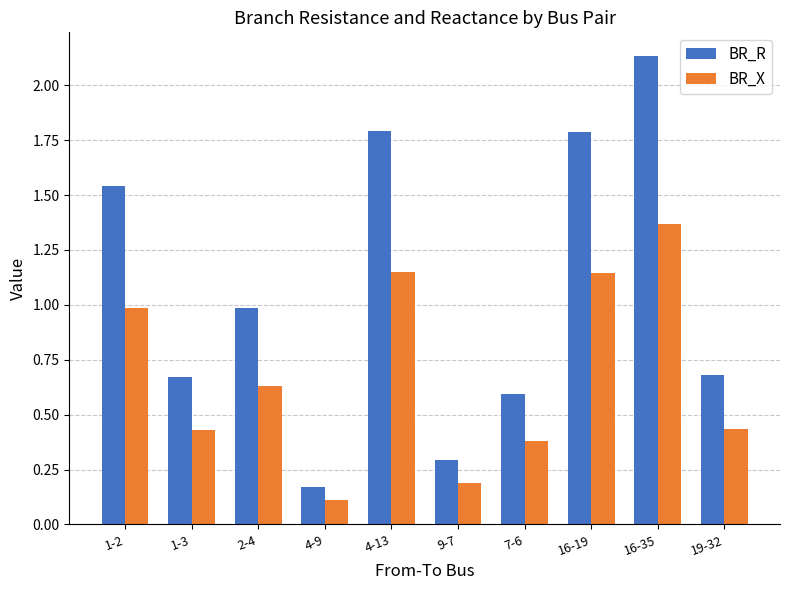

At which label does BR_R reach its peak?

16-35